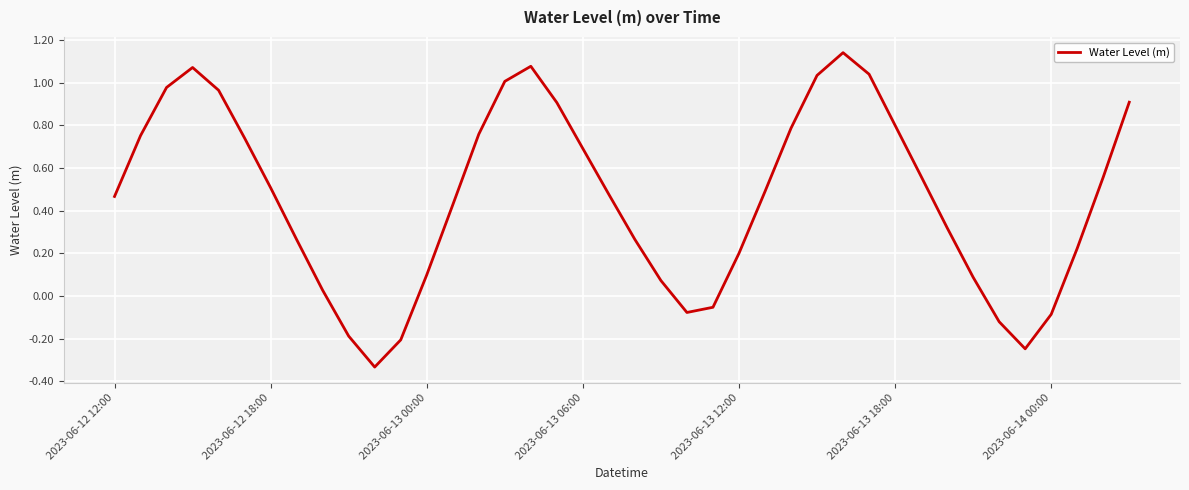

How many categories are shown in the chart?

40